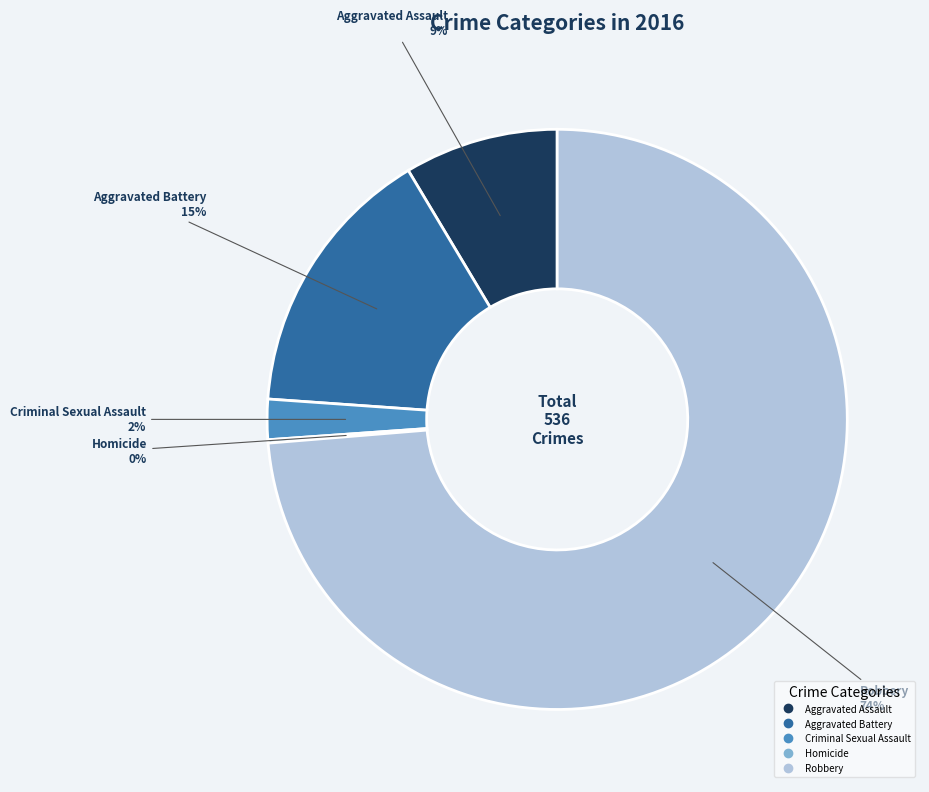

Which slice represents more than half of the pie?

Robbery